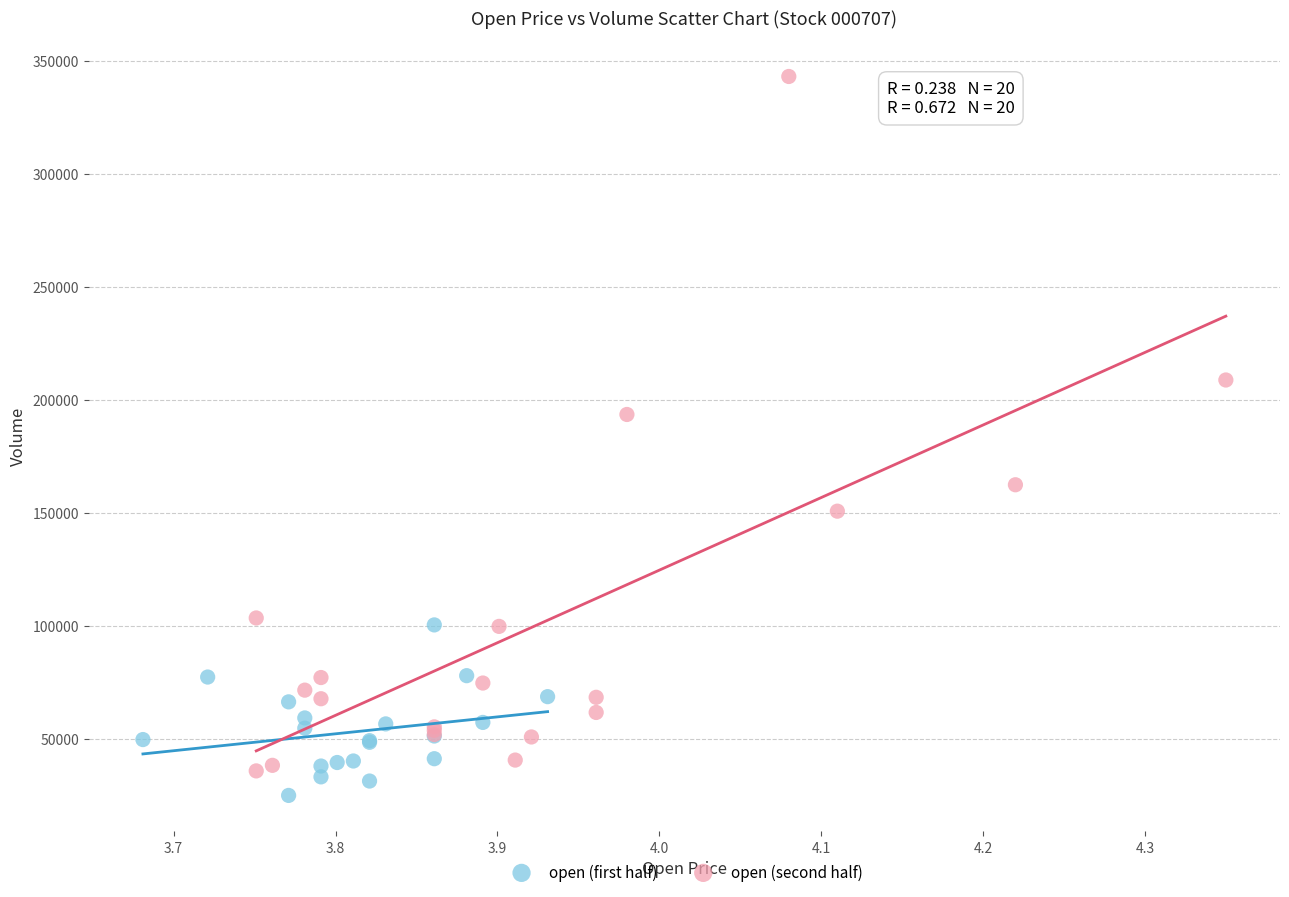

Which series contains the highest Y value?

open (second half)